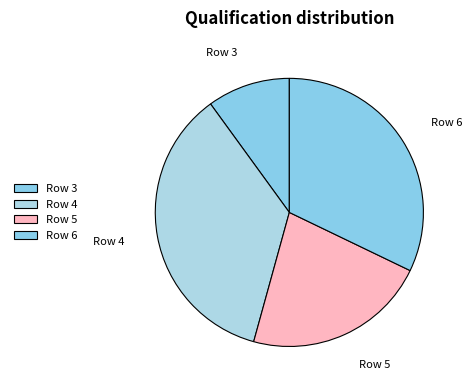

What is the largest slice in the pie chart?

Row 4